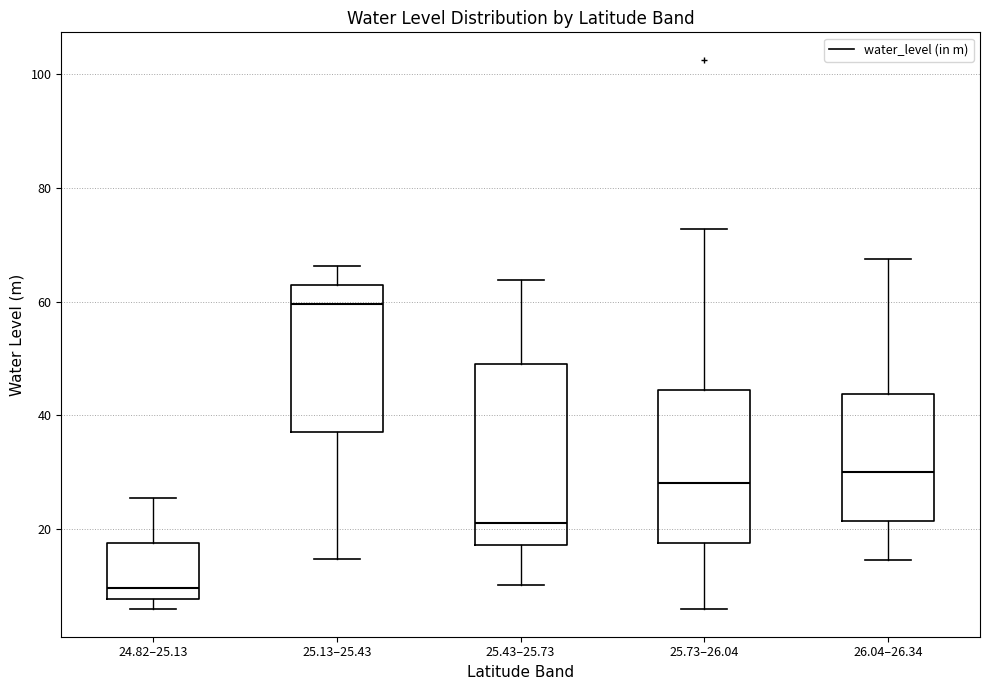

Which box has the highest median line?

25.13–25.43